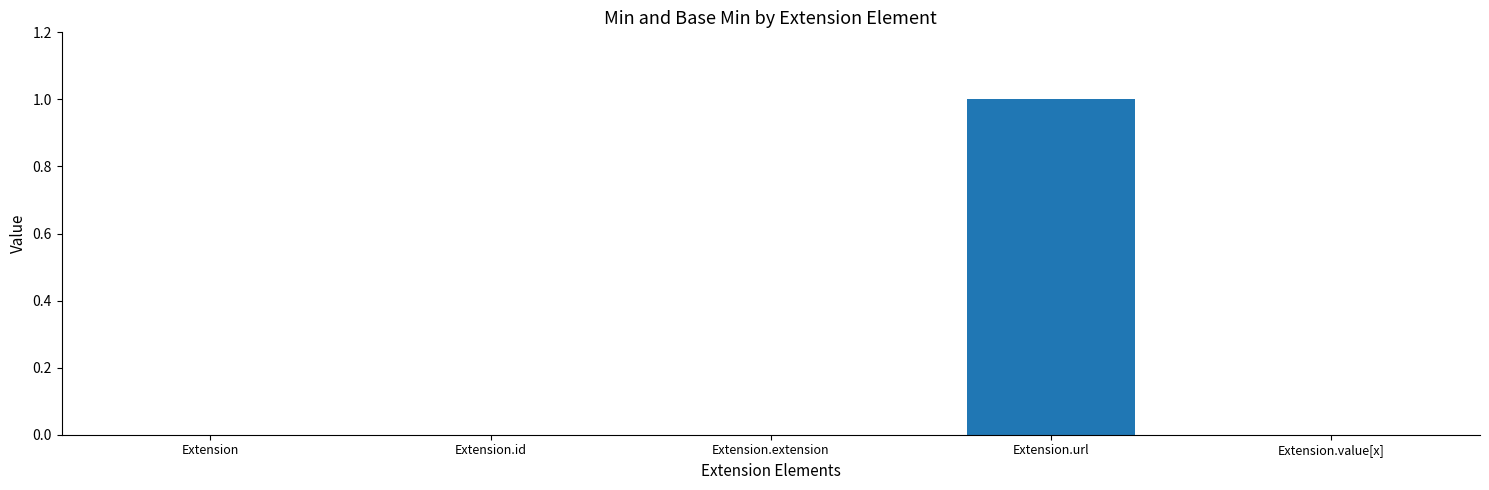

How many series are shown in this chart?

1